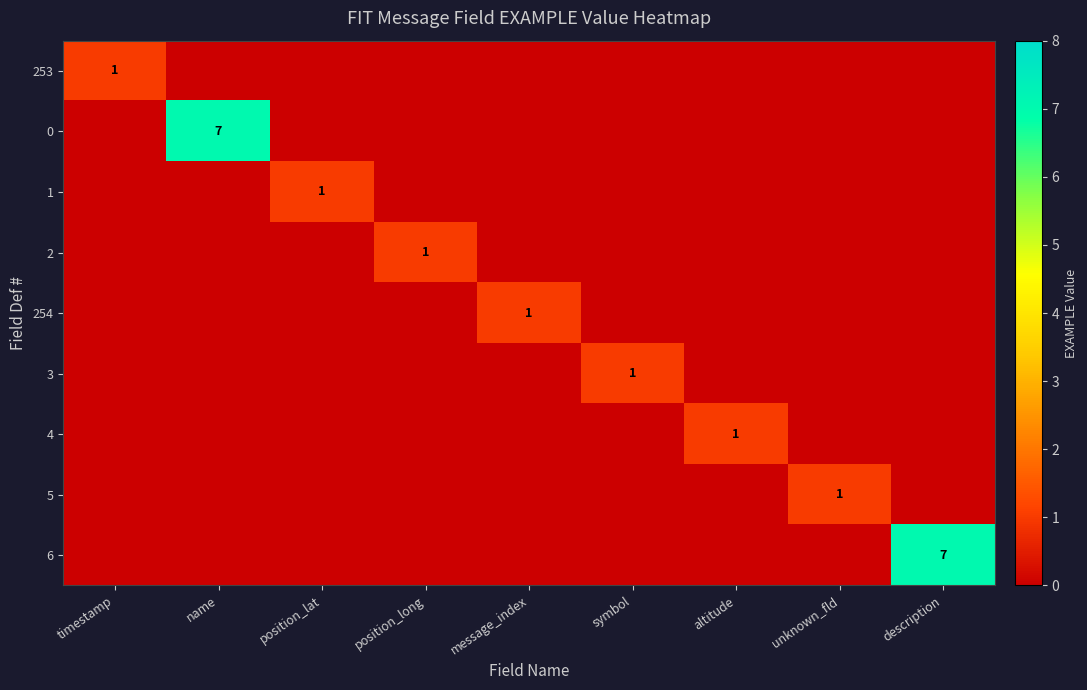

Which category has the lowest value across all series?

name